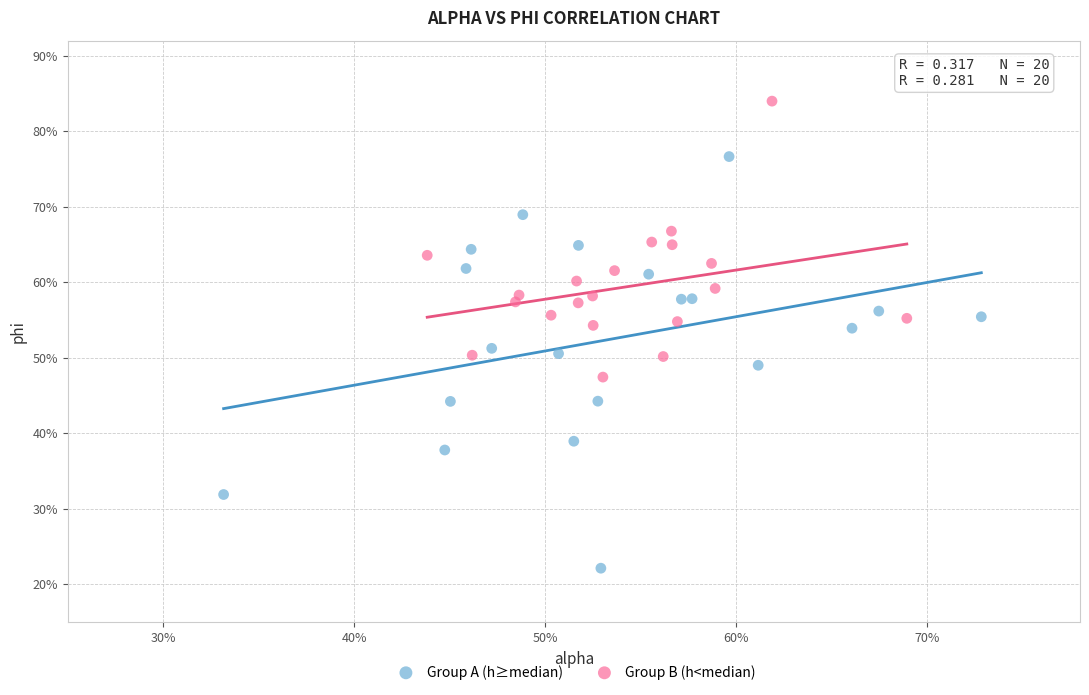

Which series contains the lowest Y value?

Group A (h≥median)